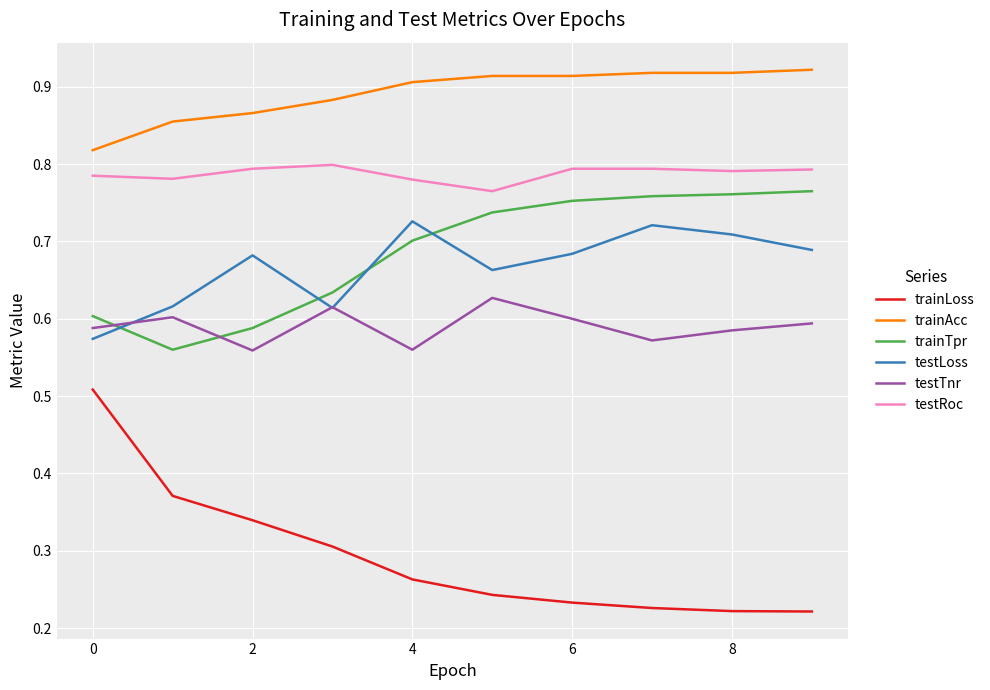

True or false: trainLoss and testTnr cross at least once.

False